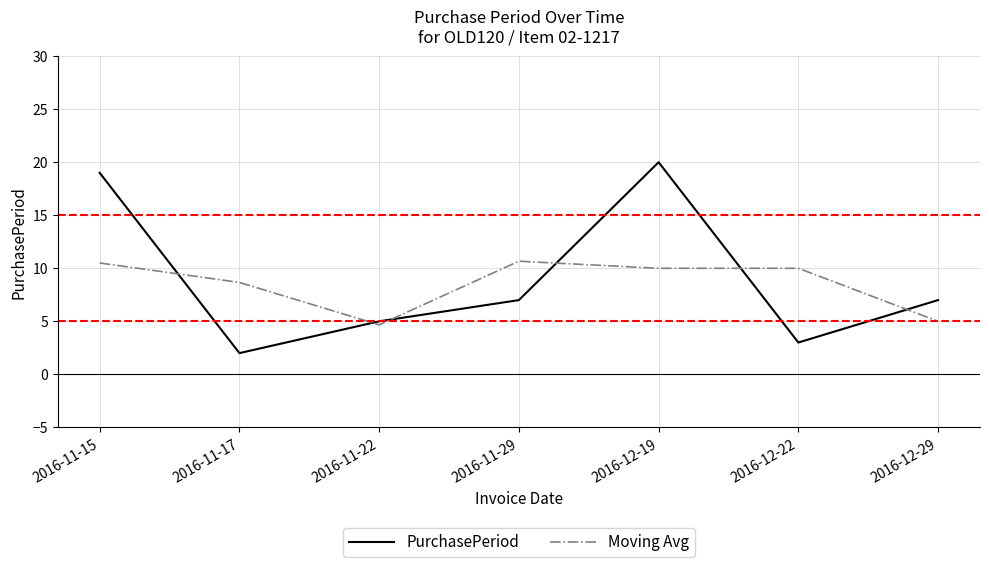

Reading left to right, extract all data points from this chart.

PurchasePeriod: 2016-11-15=19.0	2016-11-17=2.0	2016-11-22=5.0	2016-11-29=7.0	2016-12-19=20.0	2016-12-22=3.0	2016-12-29=7.0
Moving Avg: 2016-11-15=10.5	2016-11-17=8.7	2016-11-22=4.7	2016-11-29=10.7	2016-12-19=10.0	2016-12-22=10.0	2016-12-29=5.0